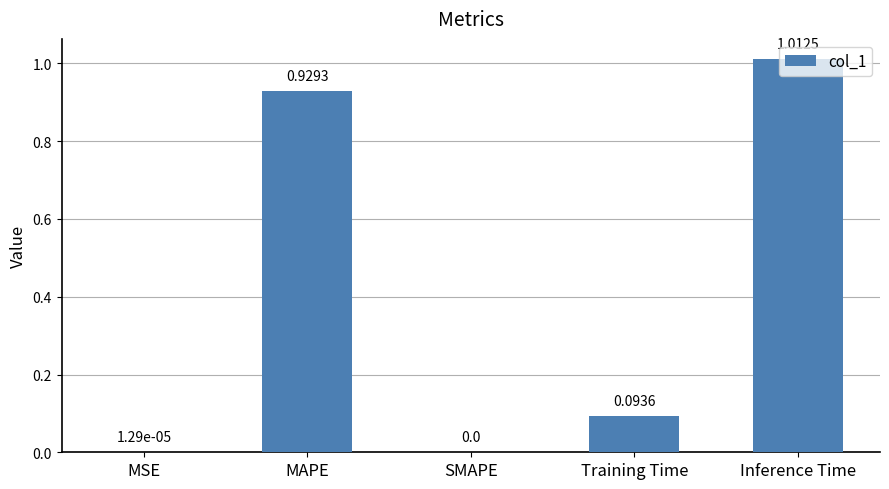

Are the bars horizontal?

No